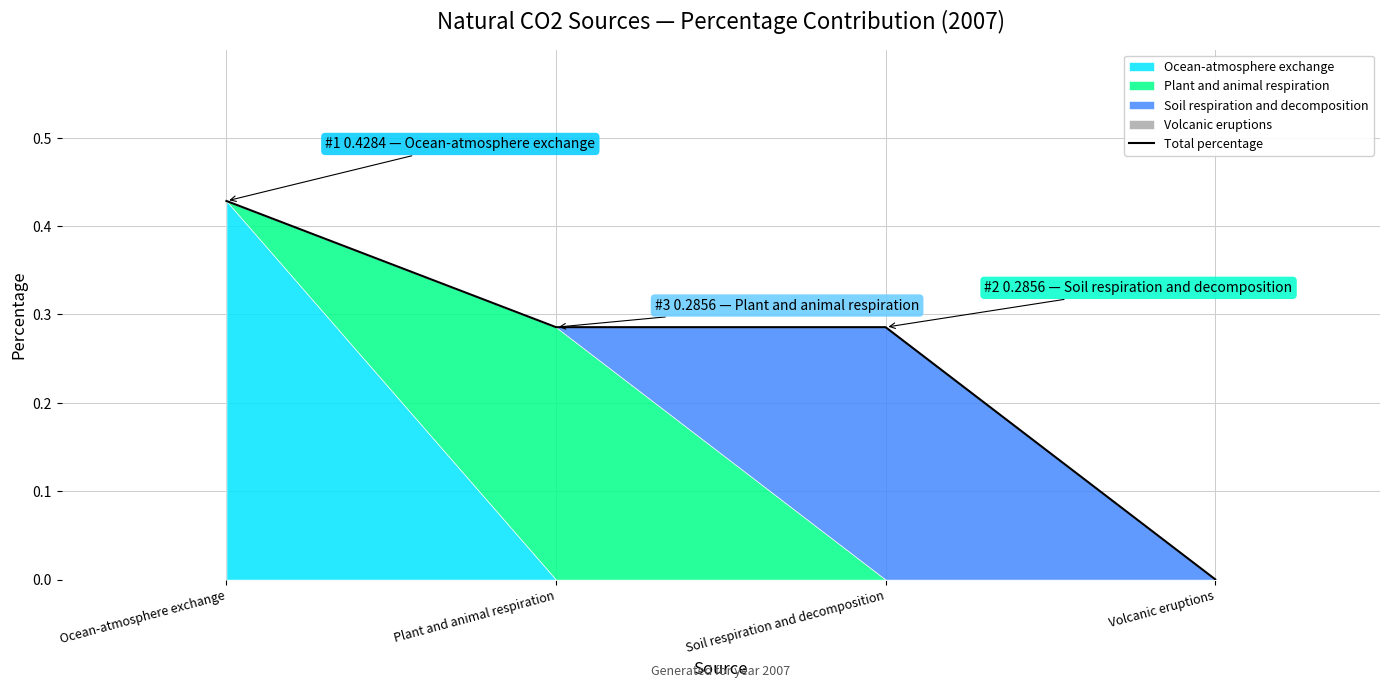

At which label is the value closest to 0?

Volcanic eruptions